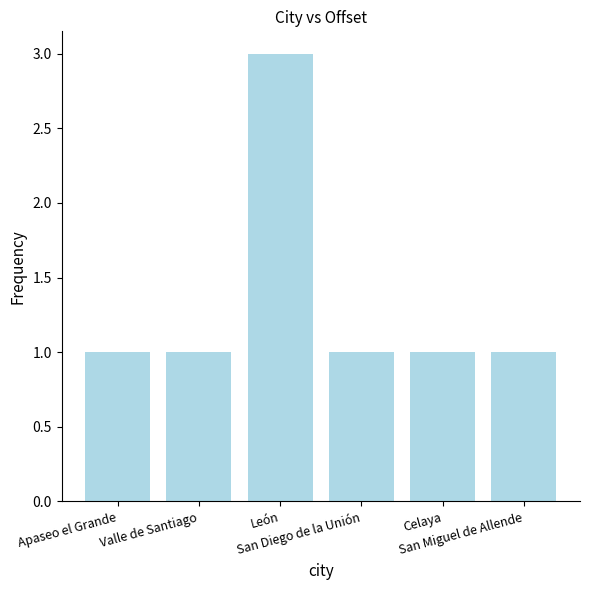

What is the maximum value shown in the chart?

3